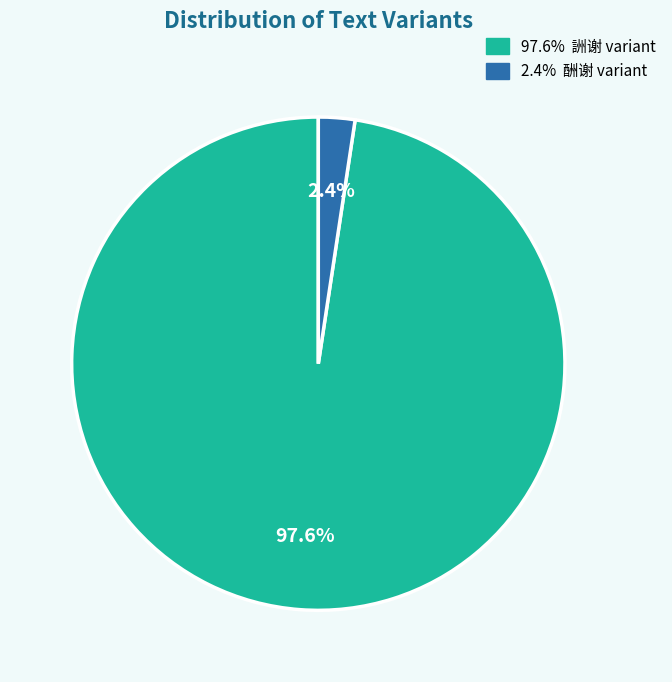

Does any single category account for the majority?

Yes